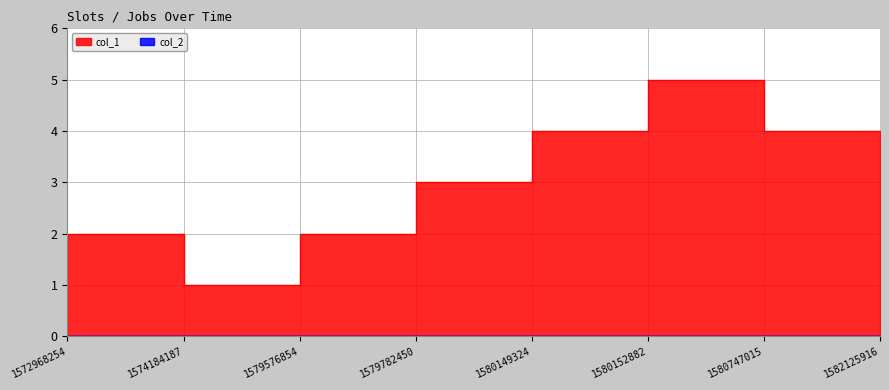

Where does the data first go above 3?

1580152882